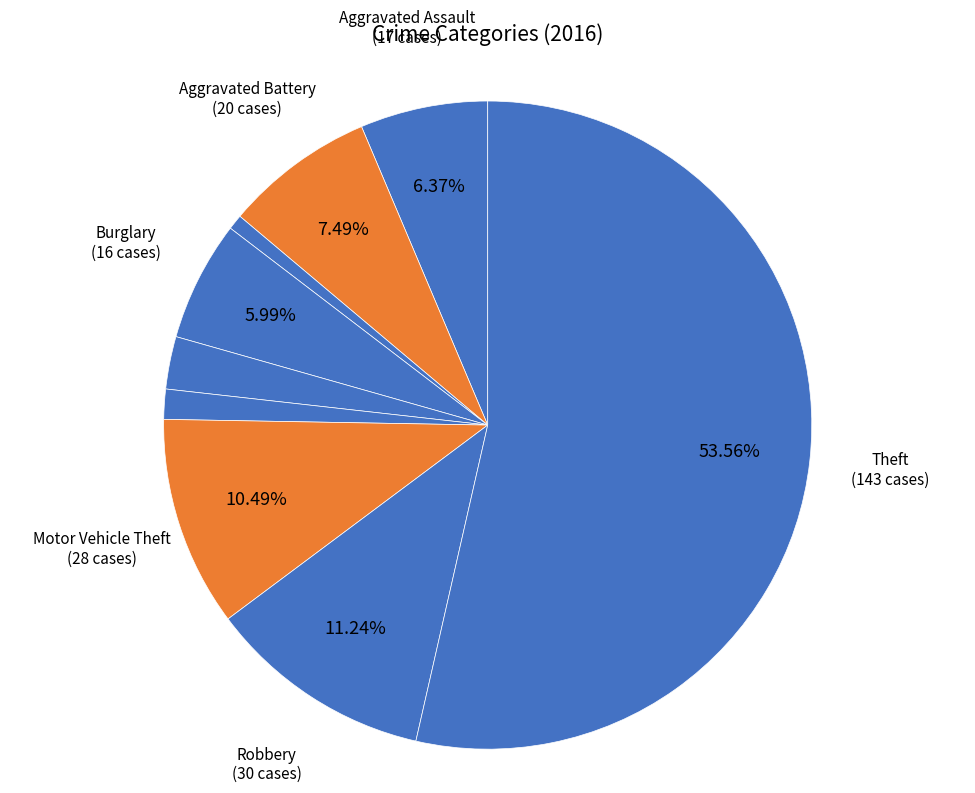

Count the number of slices in the pie.

9